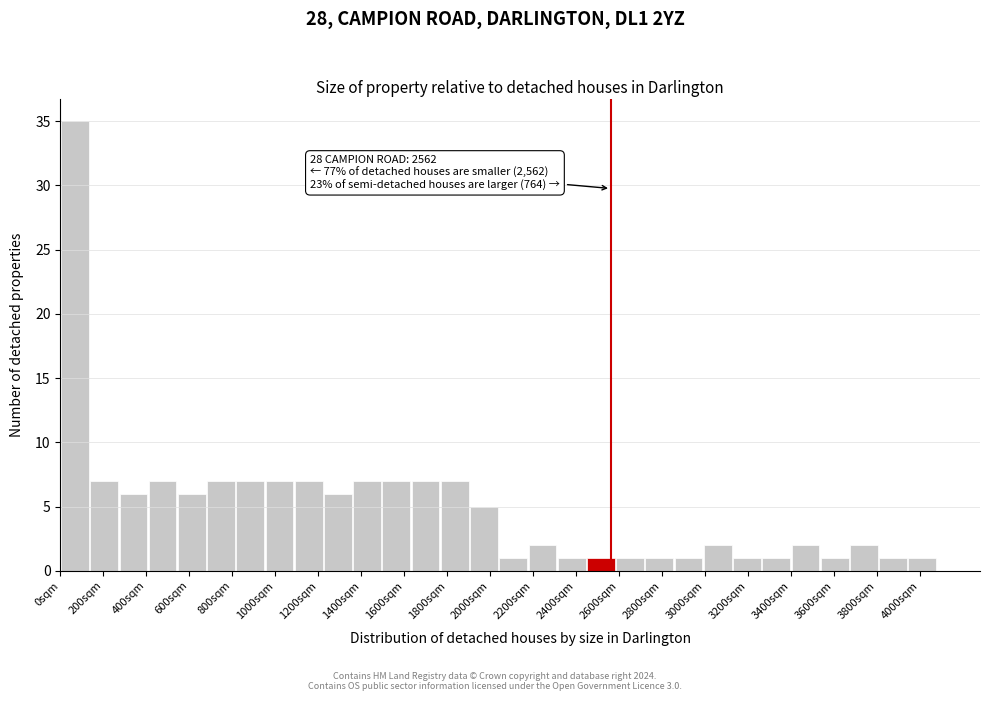

Which range on the x-axis has the tallest bar?

0 to 136